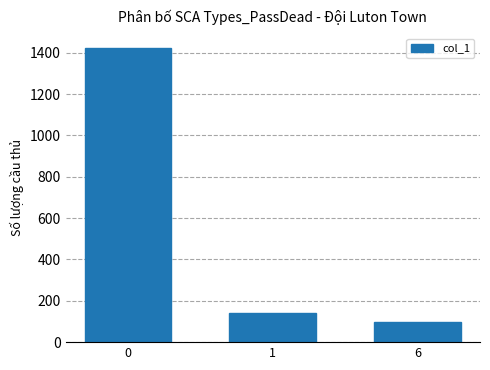

What is the average value?

552